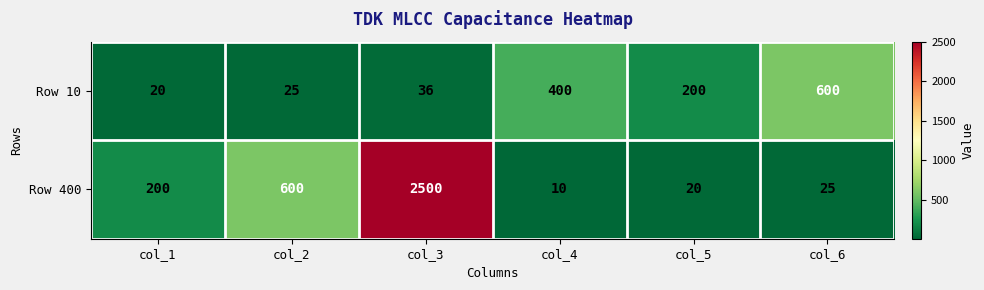

What is the difference between the maximum and minimum values in the Row 10 series?

580